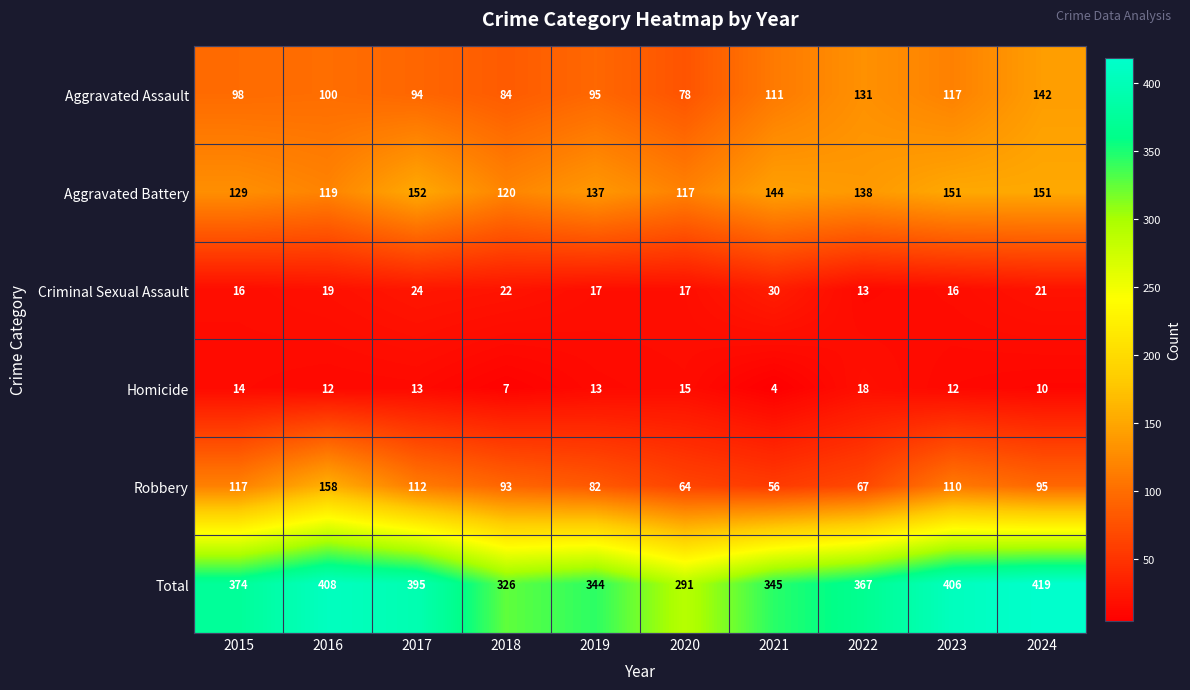

Which series has the largest total across all categories?

Total